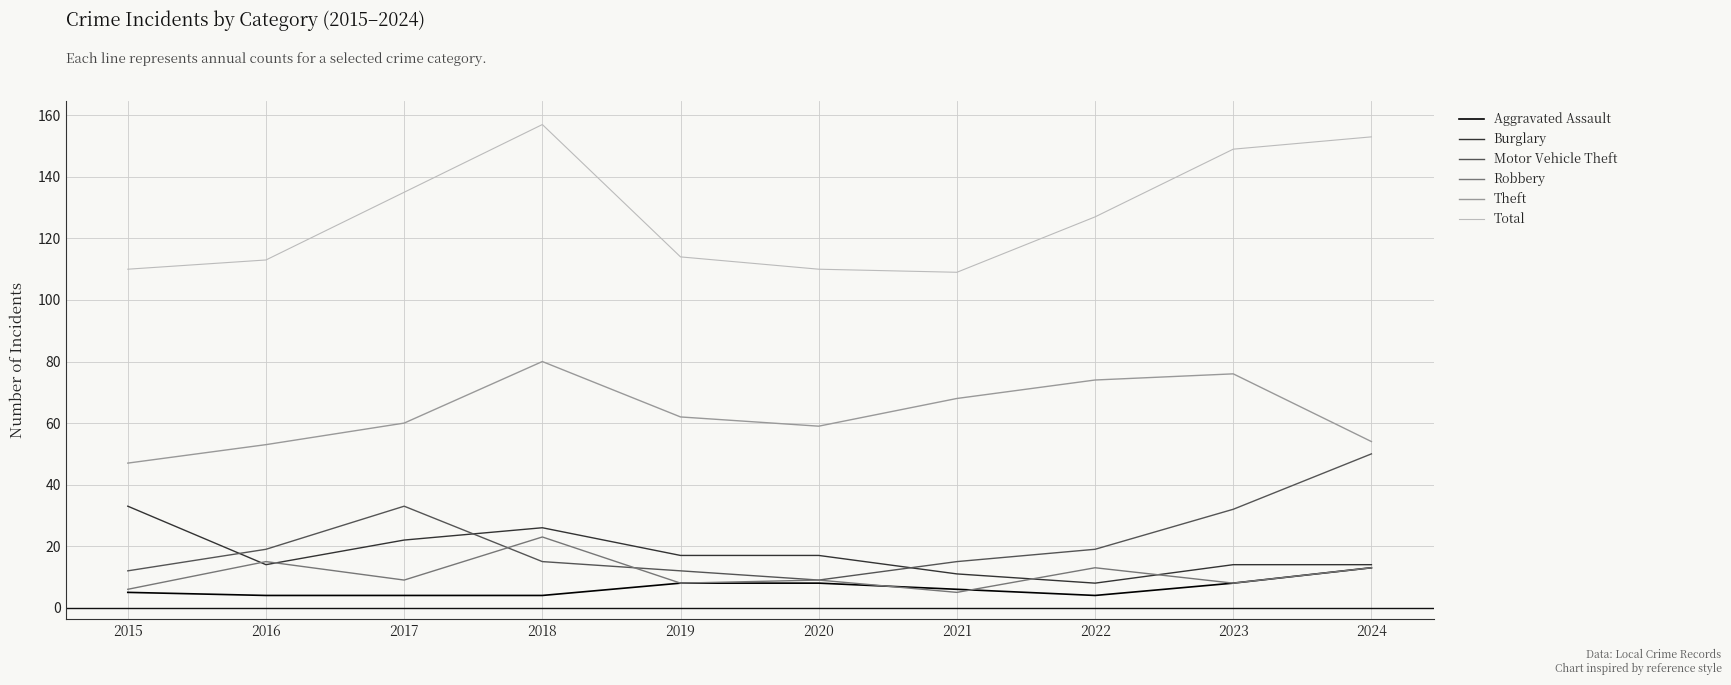

What is the minimum value shown in the chart?

4